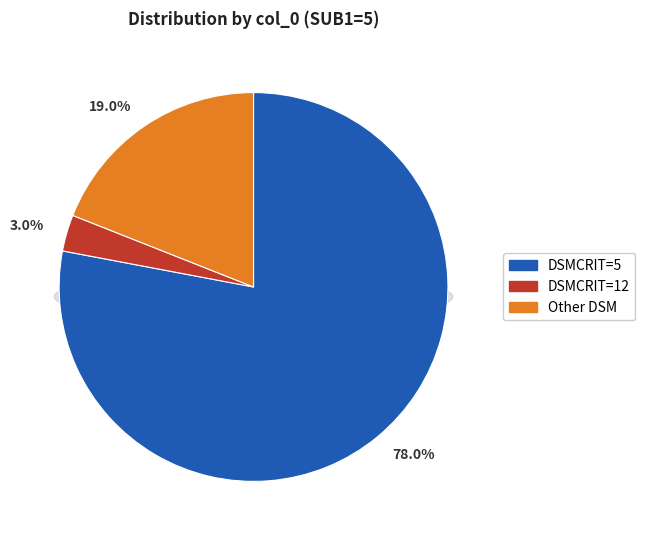

To the nearest percent, what portion does DSMCRIT=12 represent?

3%